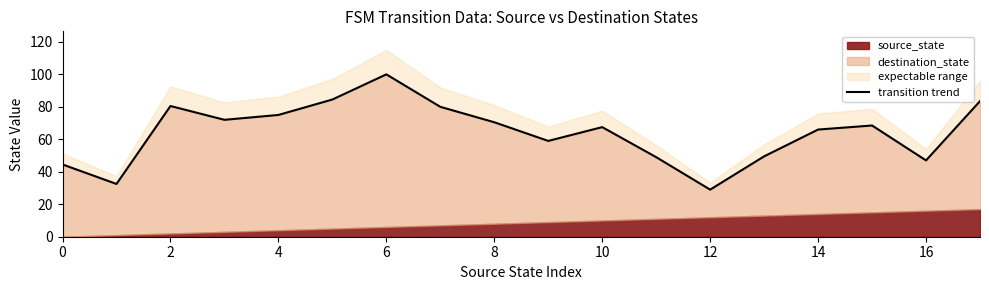

Is it true that the value at 13 is 49.5?

True